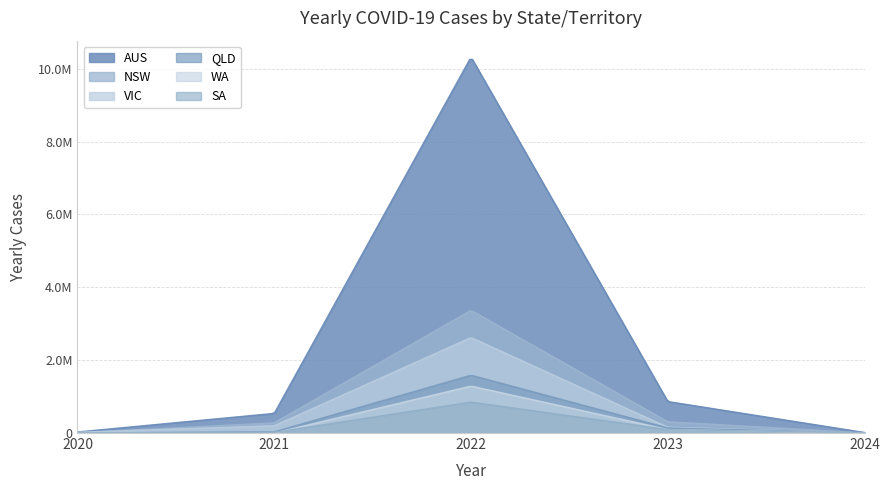

True or false: YEARLY_CASES_WA and YEARLY_CASES_NSW cross at least once.

False